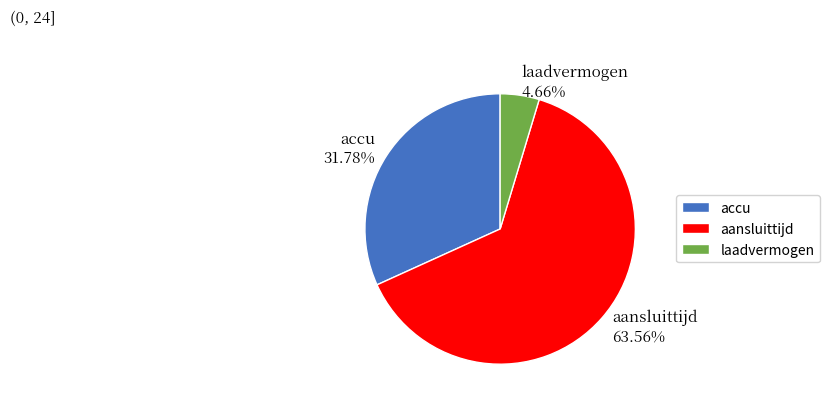

To the nearest percent, what is the difference between the largest and smallest slice percentages?

59%